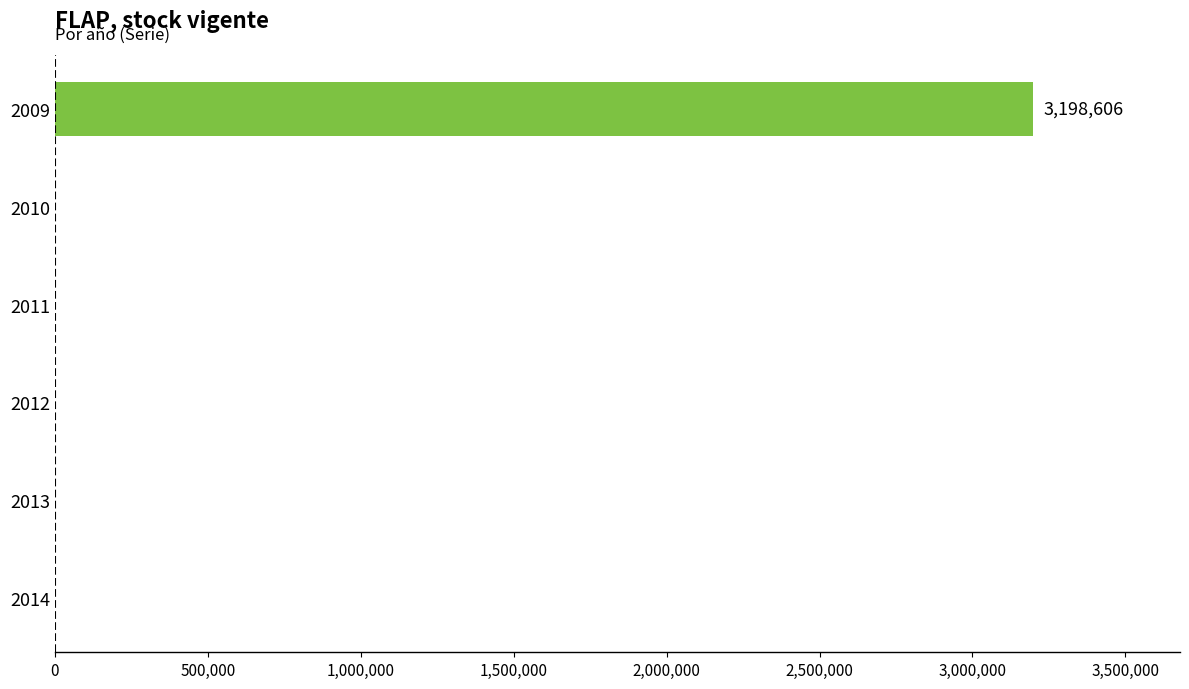

The value at 2013 is 0. True or false?

True